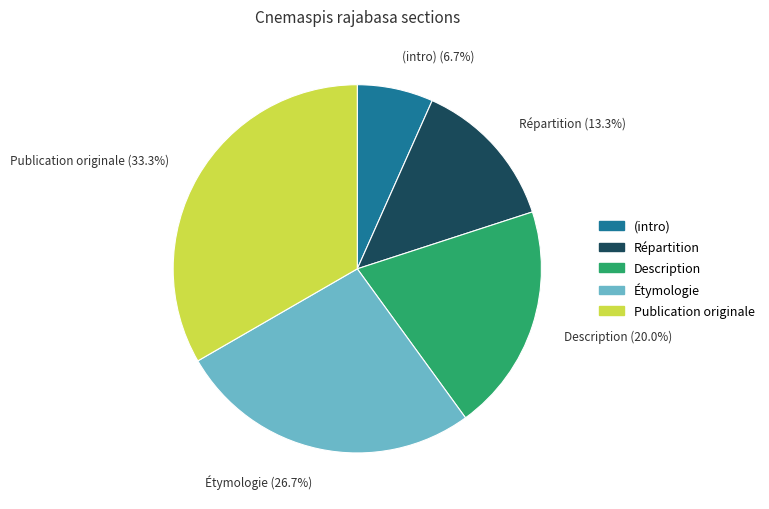

Is there a majority slice in this chart?

No